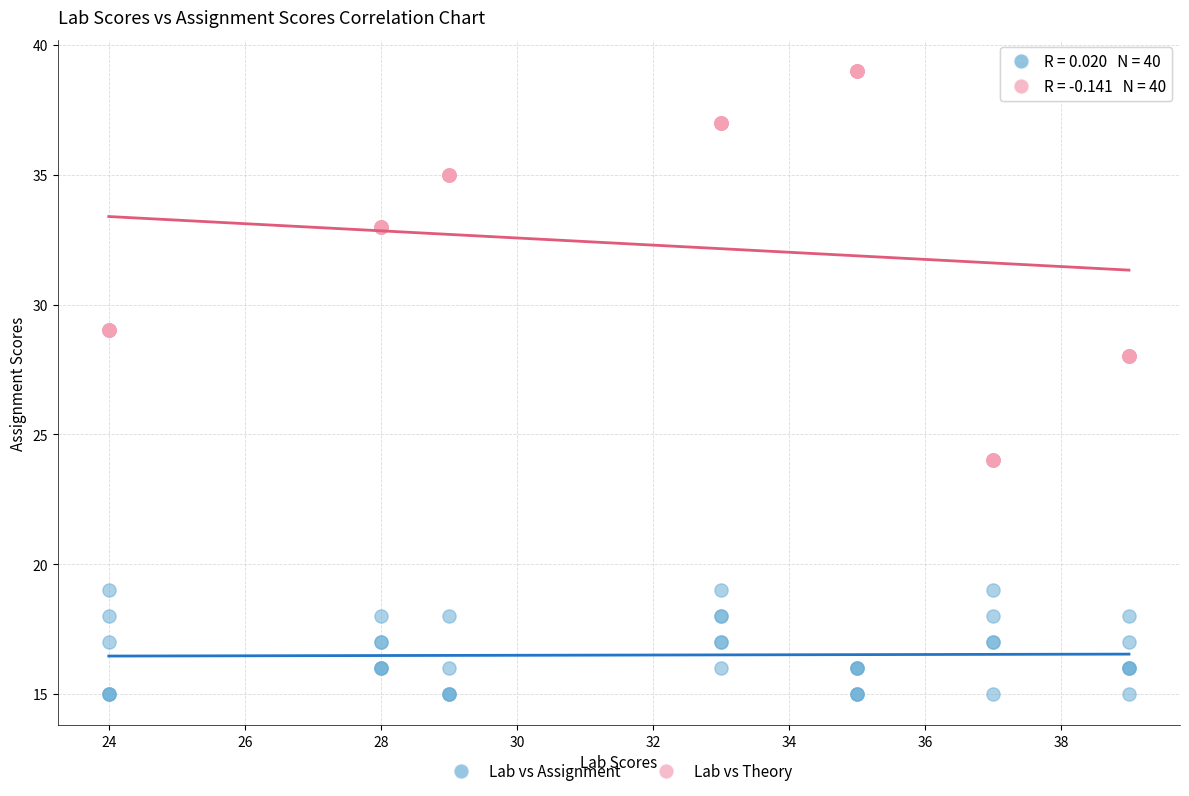

Which series reaches the maximum Y coordinate?

Lab vs Theory